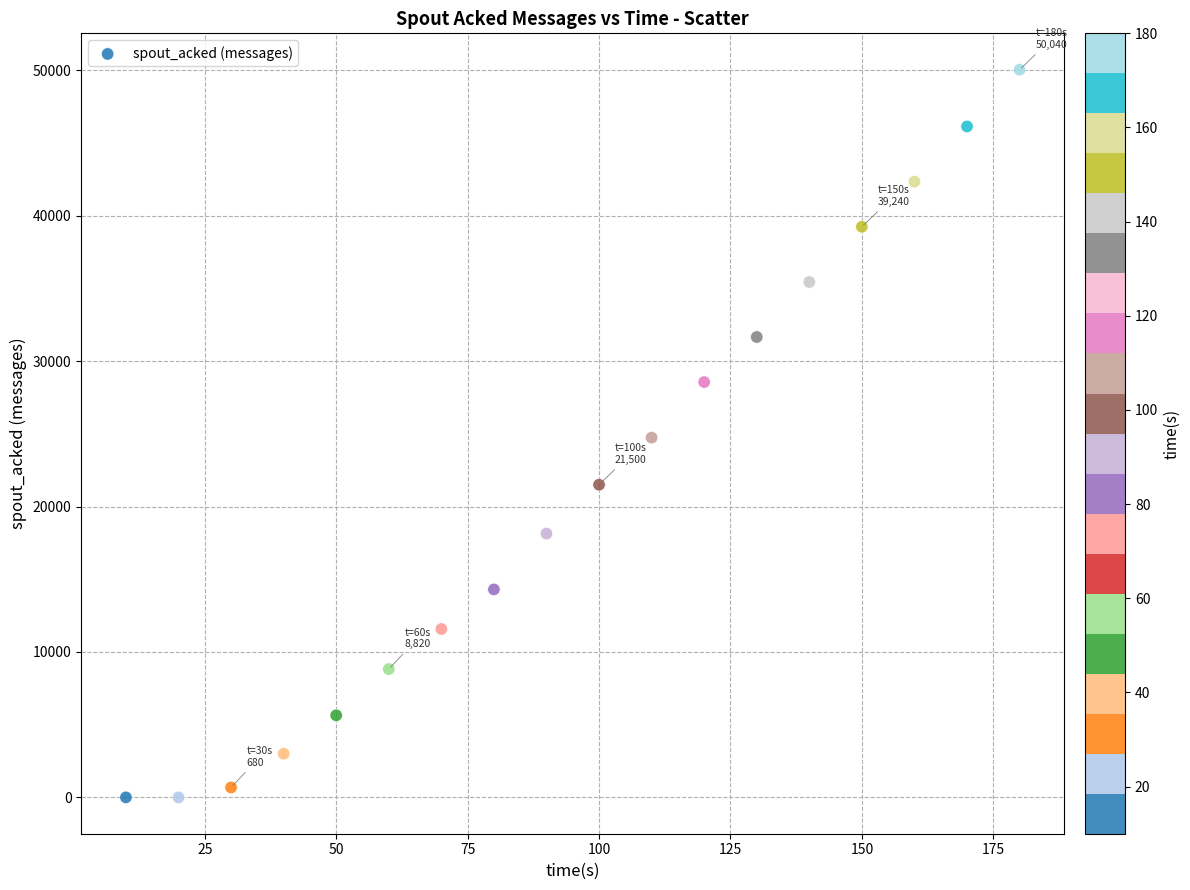

What is the range of Y values (max minus min)?

50040